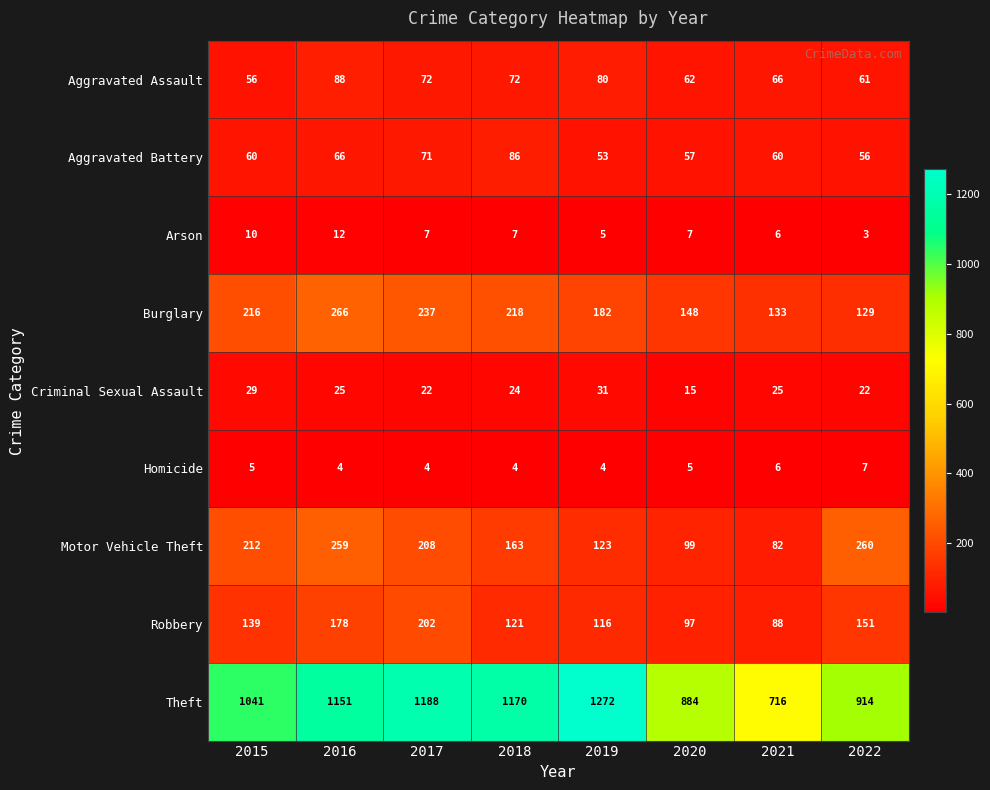

What is the approximate value of Burglary at 2016, to the nearest 5?

265